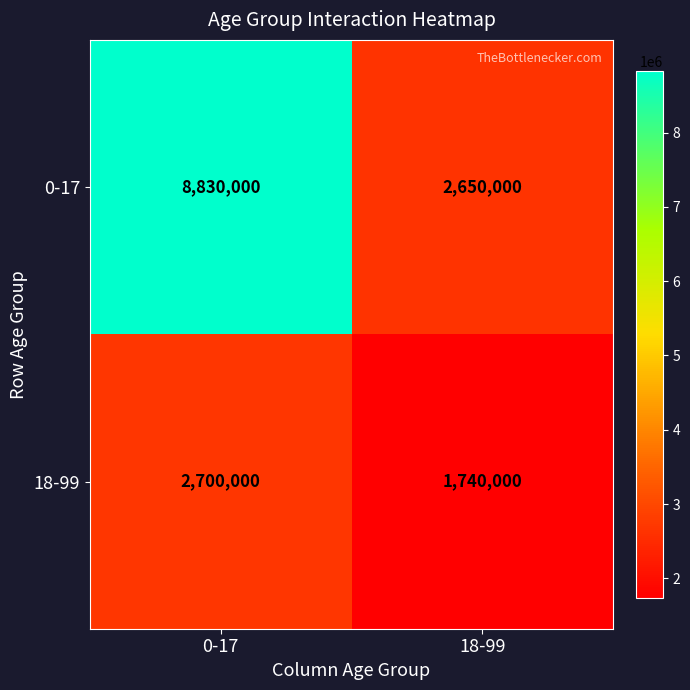

Read the 18-99 value at 0-17.

2700000